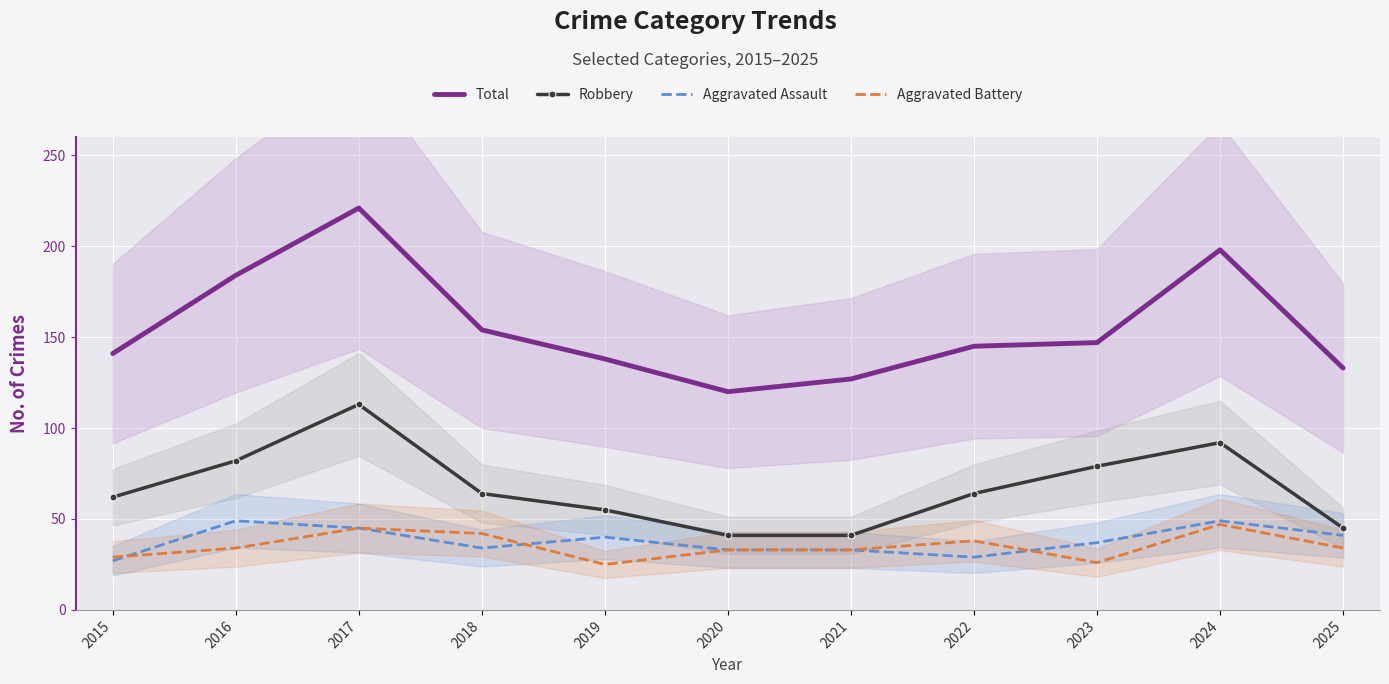

Reading left to right, list all the values displayed in this chart.

Total: 141	184	221	154	138	120	127	145	147	198	133
Robbery: 62	82	113	64	55	41	41	64	79	92	45
Aggravated Assault: 27	49	45	34	40	33	33	29	37	49	41
Aggravated Battery: 29	34	45	42	25	33	33	38	26	47	34